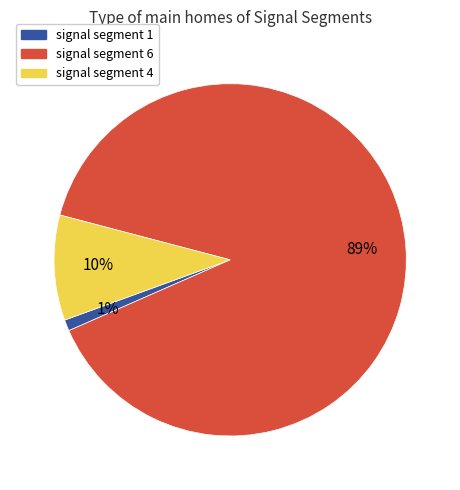

Which slice is the smallest?

signal segment 1